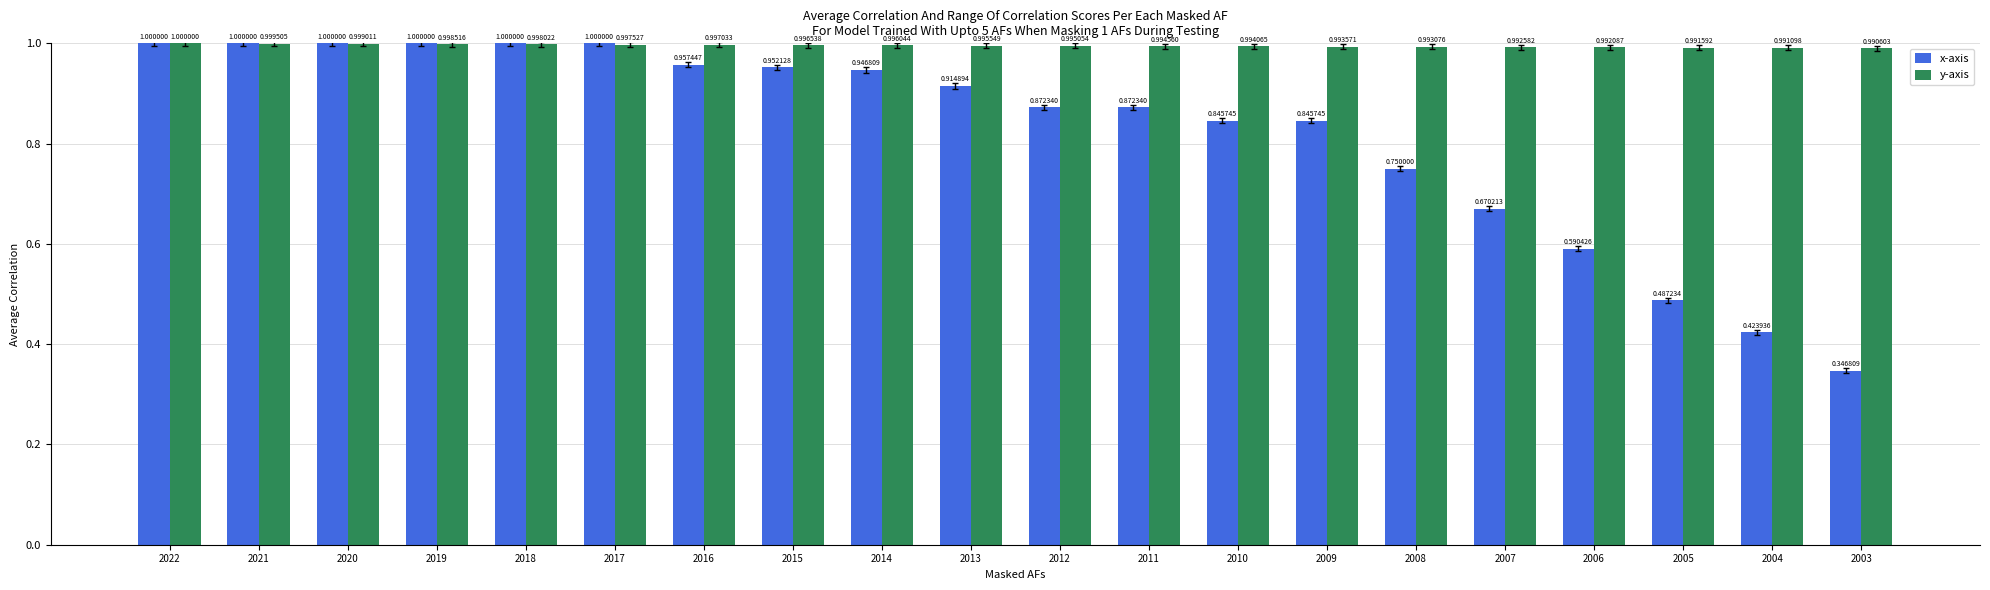

Is the value of y-axis at 2018 greater than the value of x-axis at 2006?

Yes